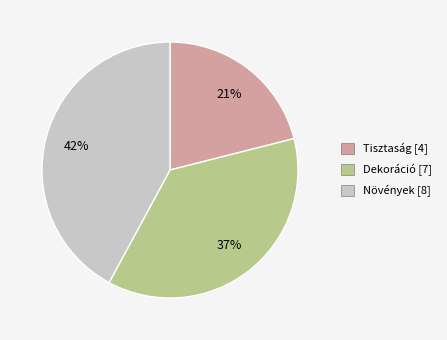

Between Tisztaság and Növények, which is larger?

Növények